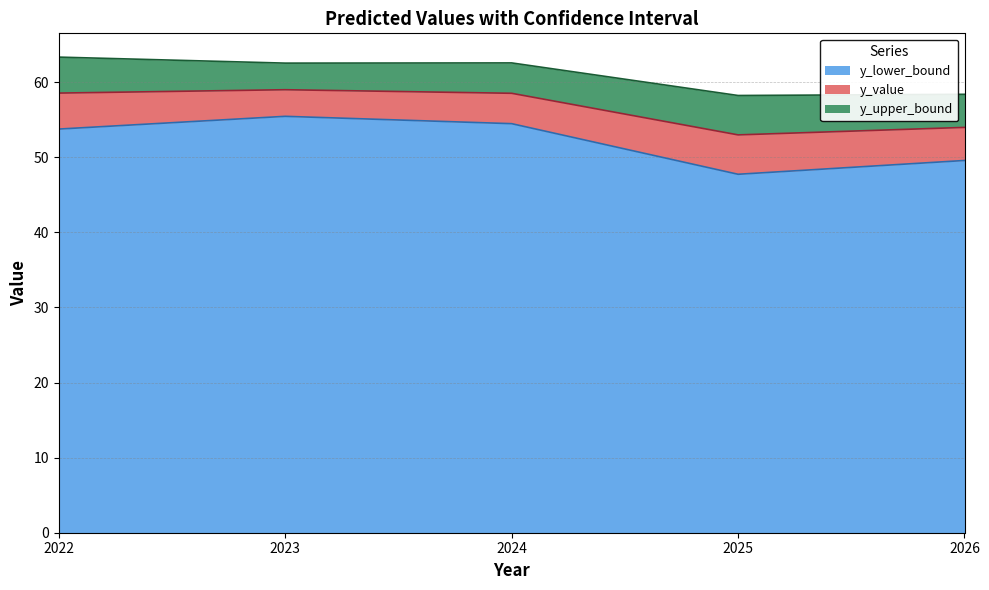

What value does the y_upper_bound series have at 2025?

58.2